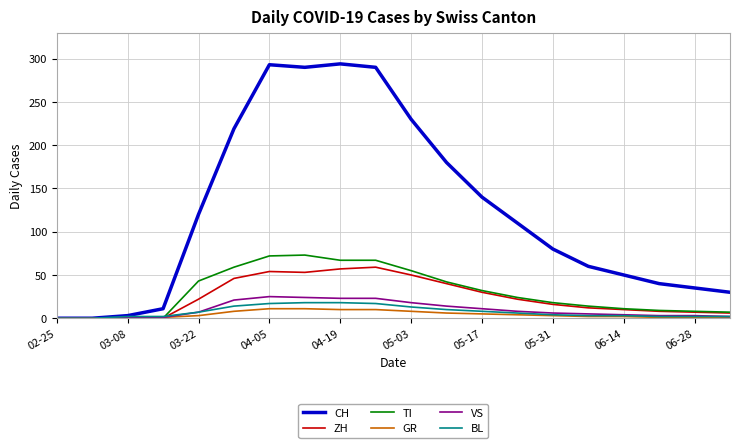

Which series has the largest range (max minus min)?

CH